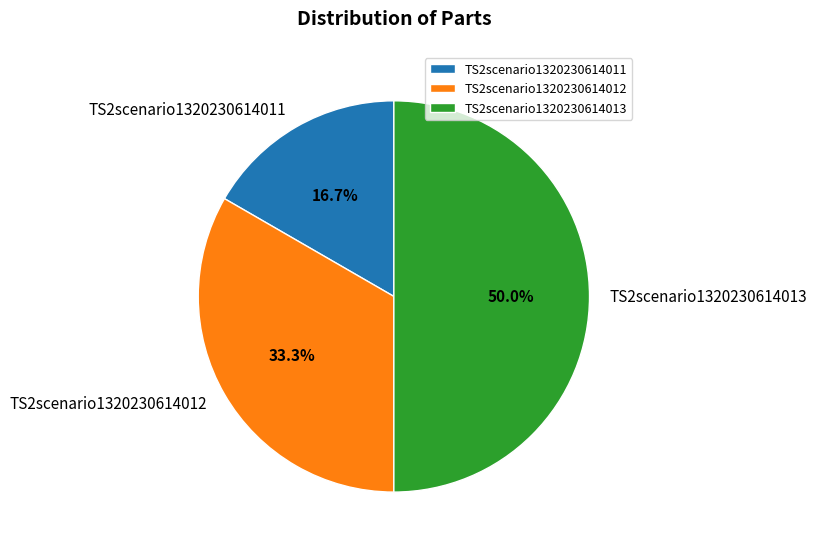

Does TS2scenario1320230614012 account for over 50% of the chart?

No